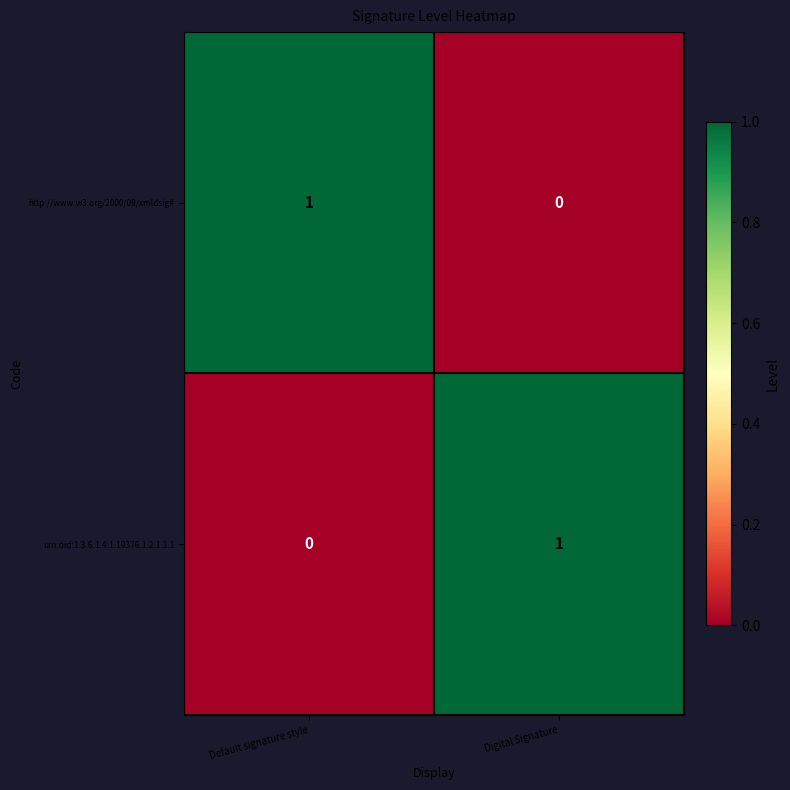

Which category has the highest value in the http://www.w3.org/2000/09/xmldsig# series?

Default signature style